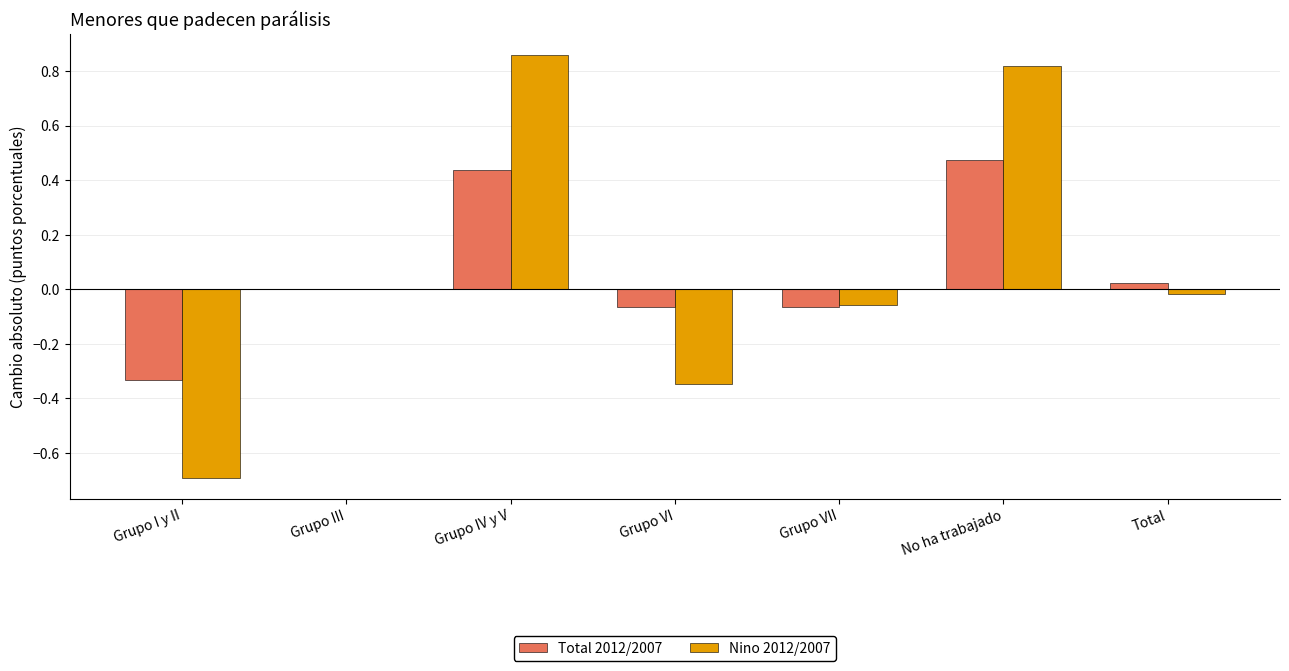

Which series changed the most between Grupo I y II and Grupo VI?

Nino 2012/2007